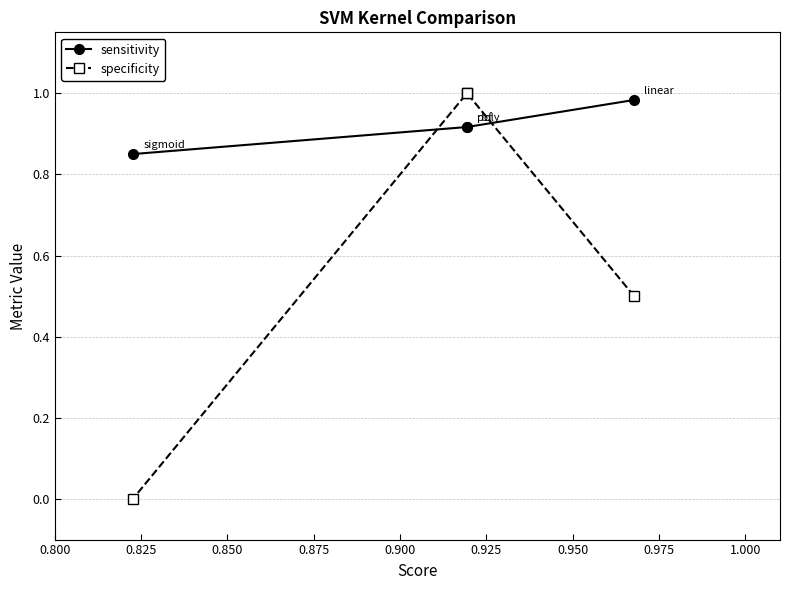

What are all the series names shown in the legend?

sensitivity, specificity